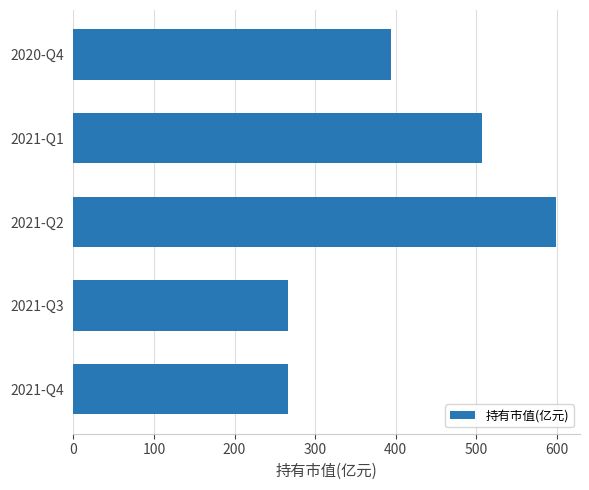

What is the difference between the maximum and minimum values?

332.5